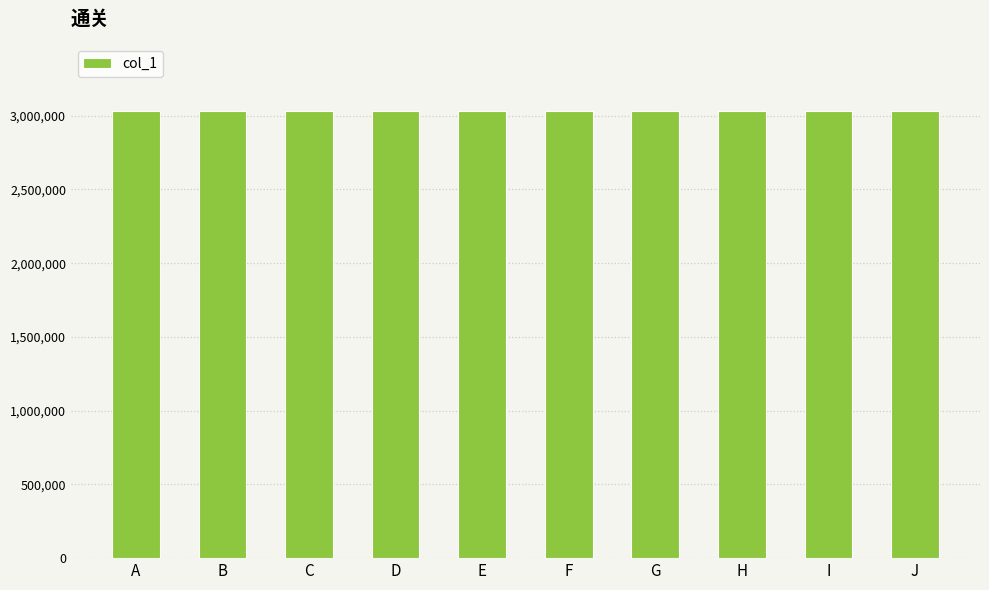

What is the average value?

3029006